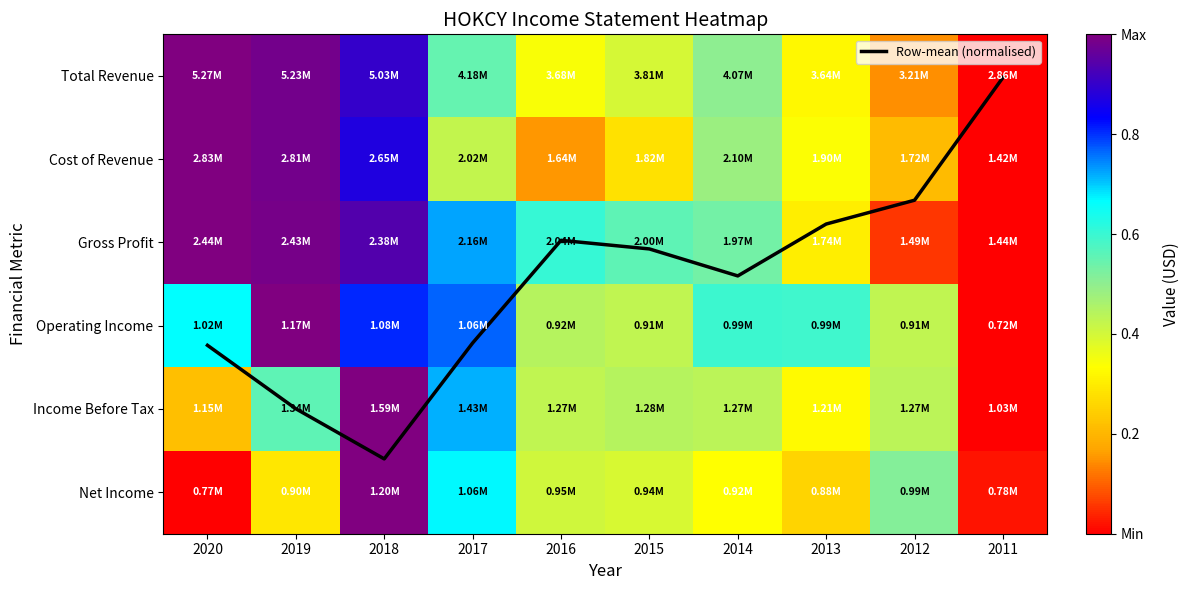

Is it true that Cost of Revenue equals 0.5 at 2014?

True